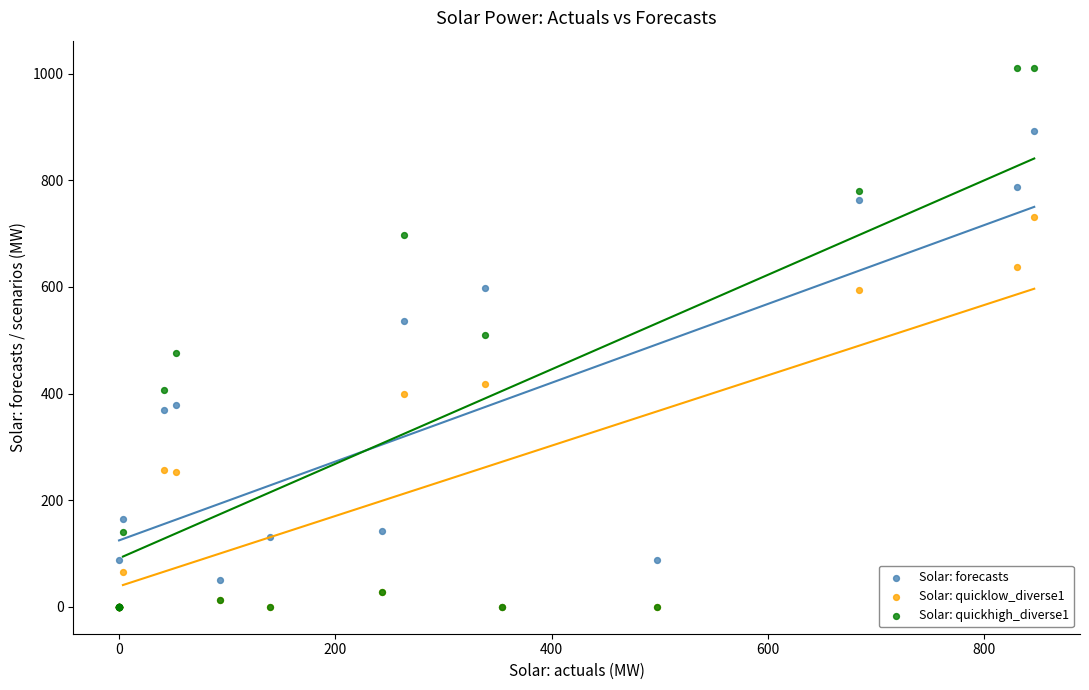

What are all the series names shown in the legend?

Solar: forecasts, Solar: quicklow_diverse1, Solar: quickhigh_diverse1